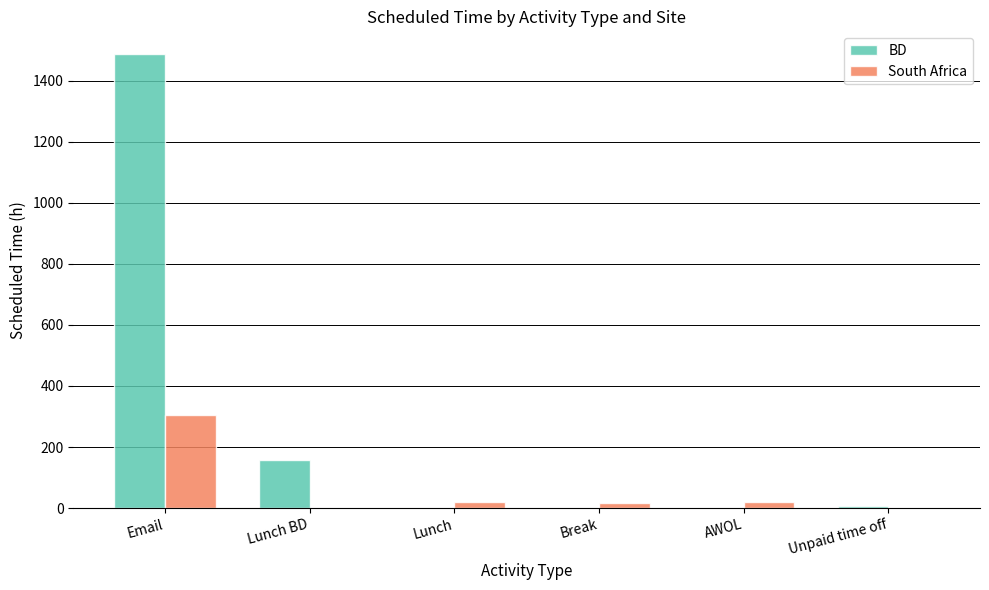

The South Africa series shows 97.2 at Email. True or false?

False